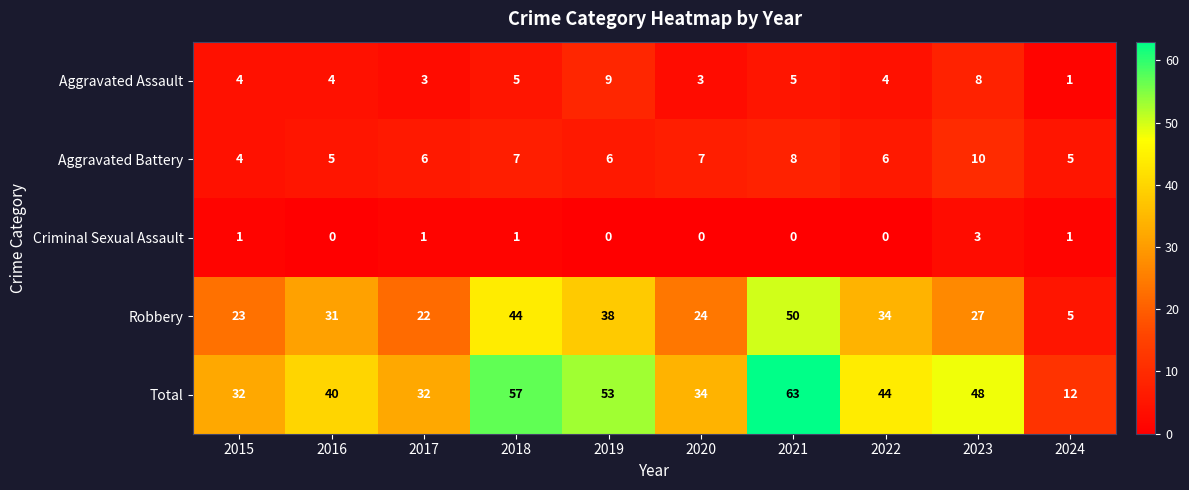

Where does the Total series first go above 44?

2018